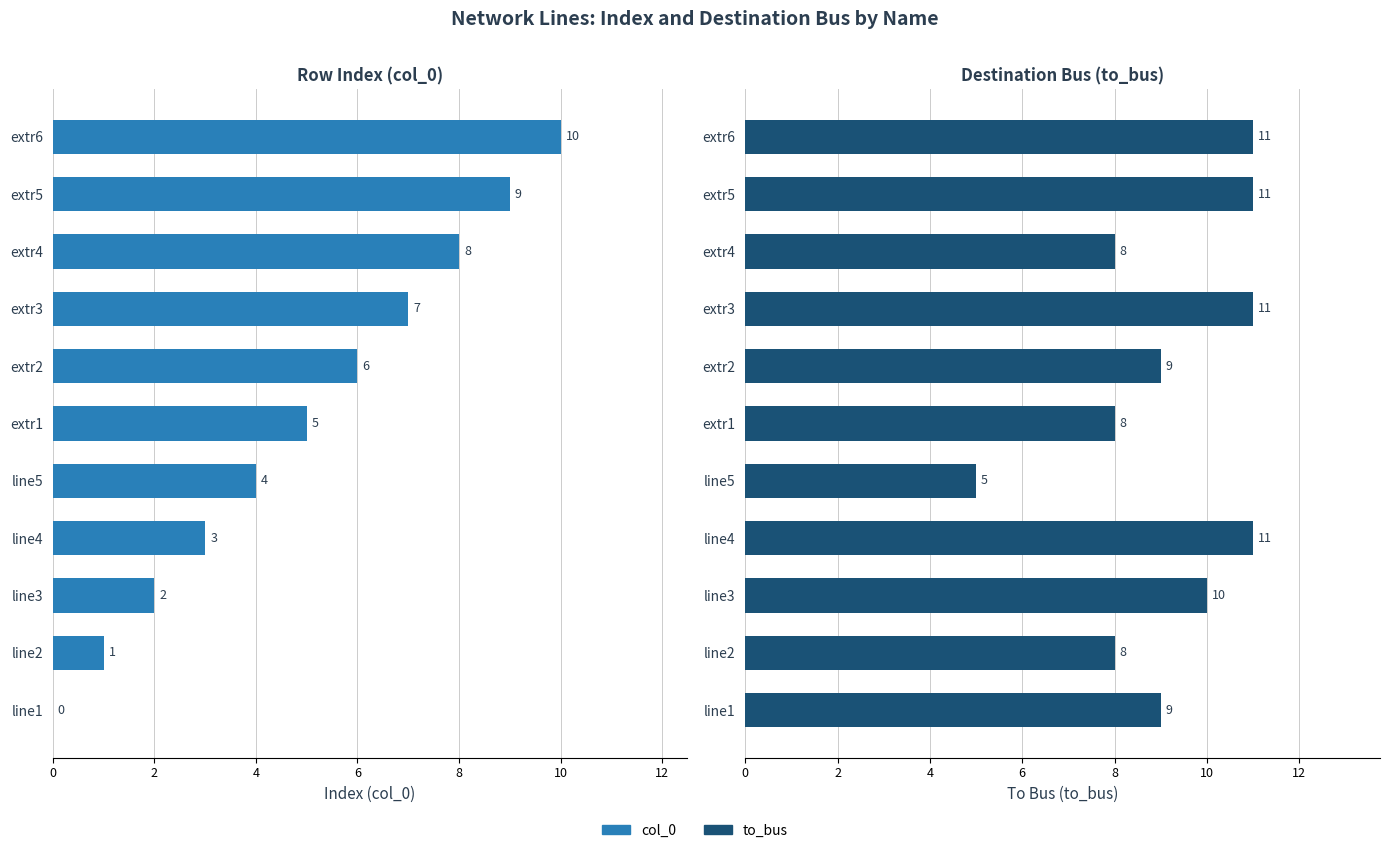

What is the maximum value shown in the chart?

11